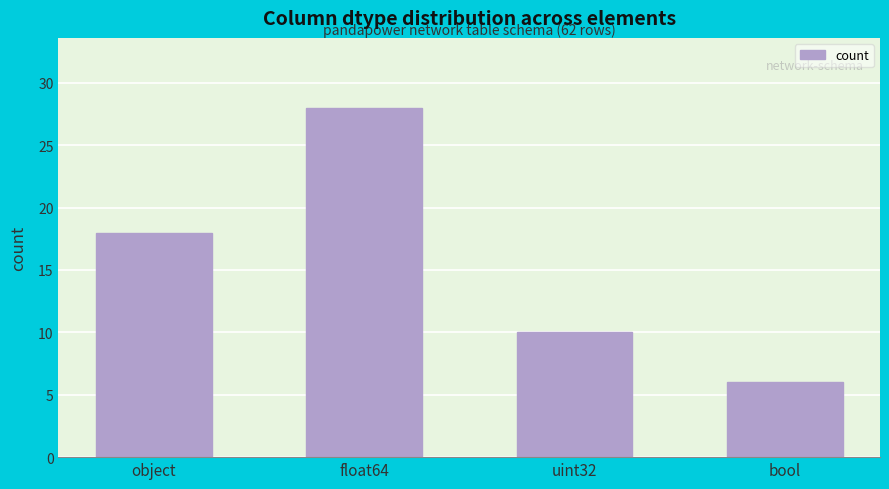

What is the change in value from float64 to uint32?

-18